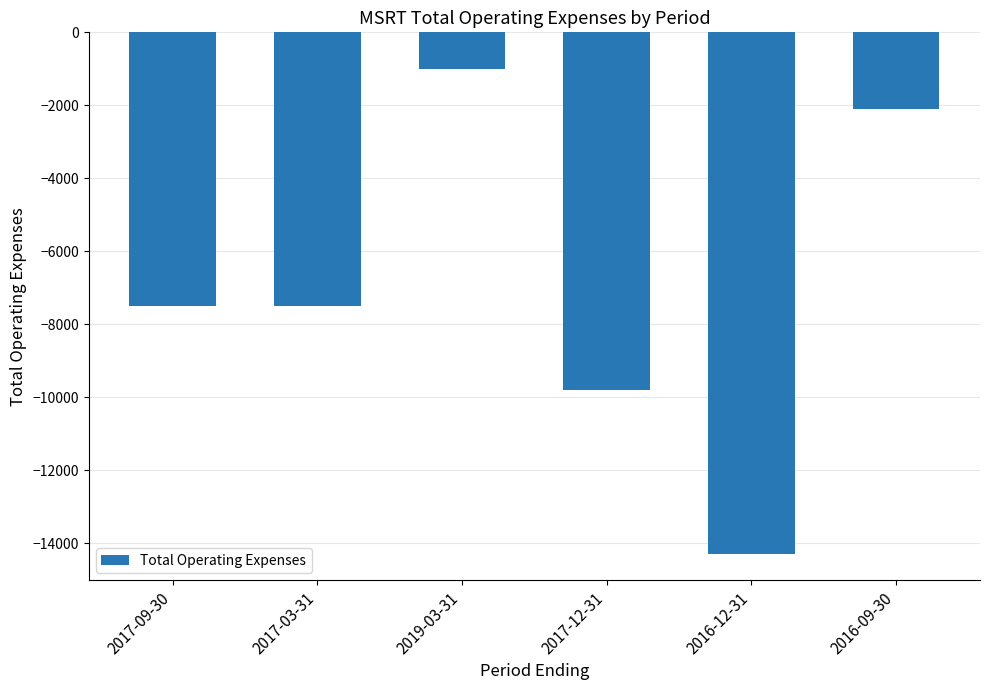

What value does the data have at 2019-03-31?

-1000